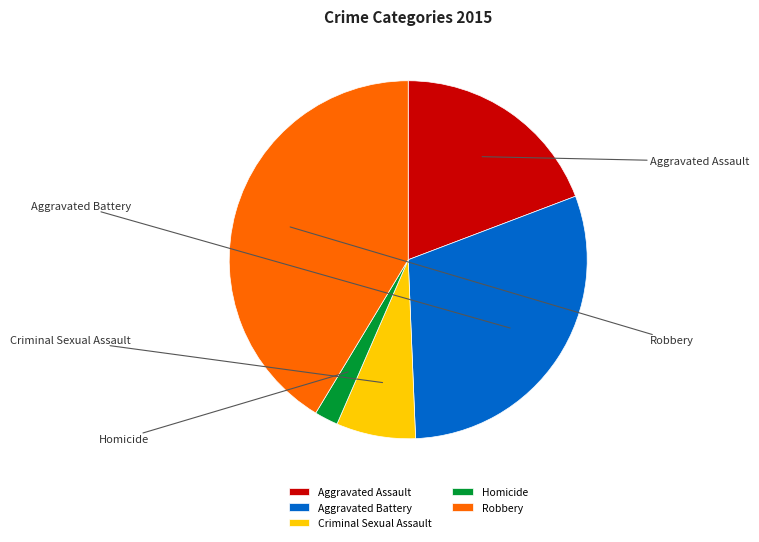

True or false: Aggravated Assault accounts for 19% of the total.

True